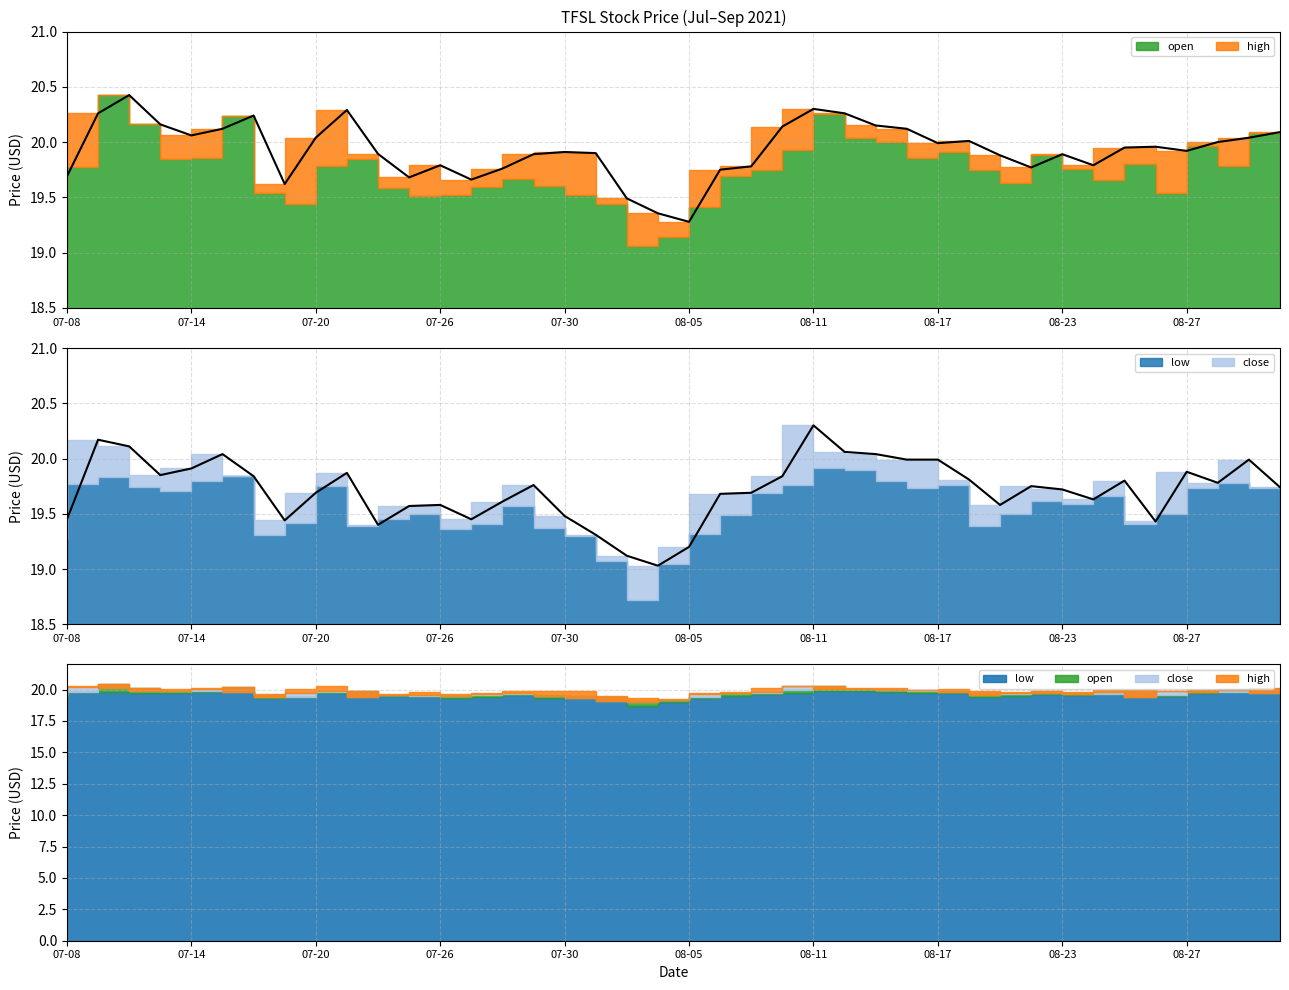

At which category is the sum across all series the highest?

08-11